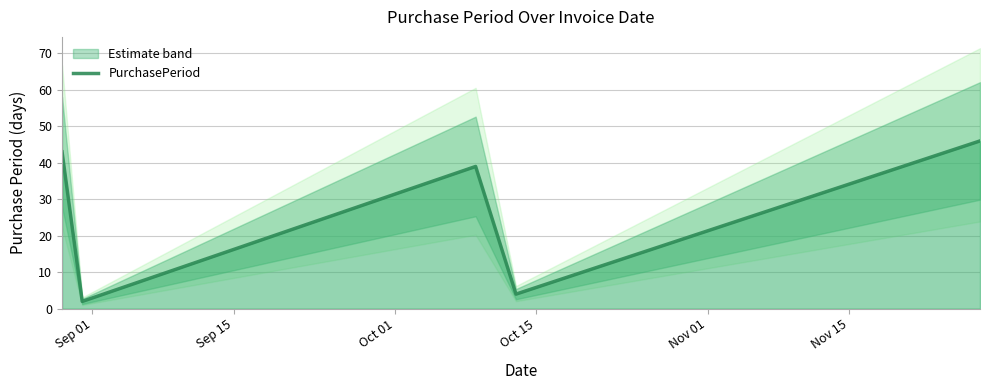

What is the smallest value displayed?

2